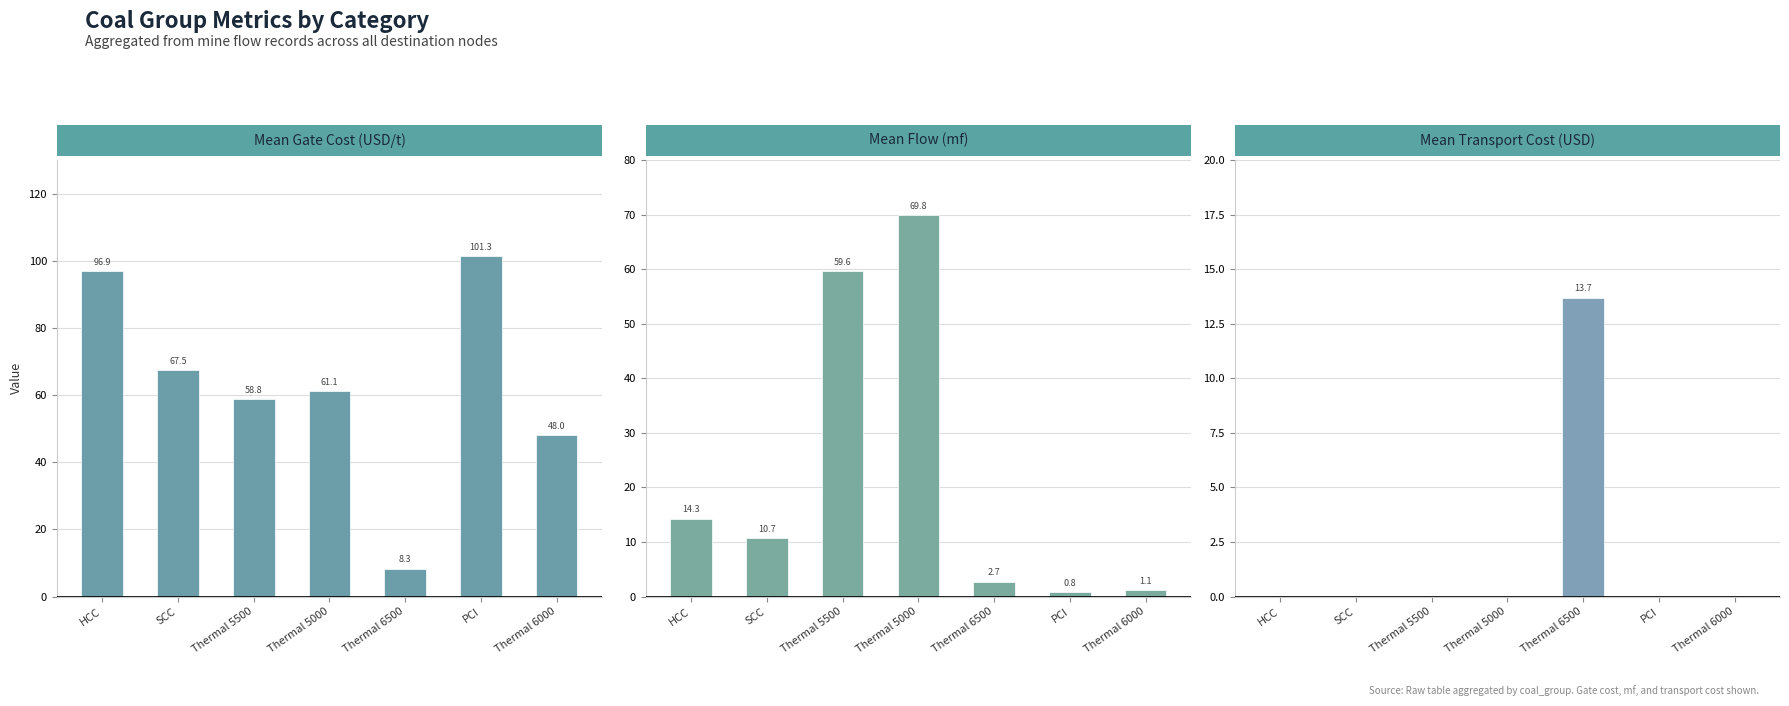

What is the lowest value of the Mean Flow (mf) series?

0.8